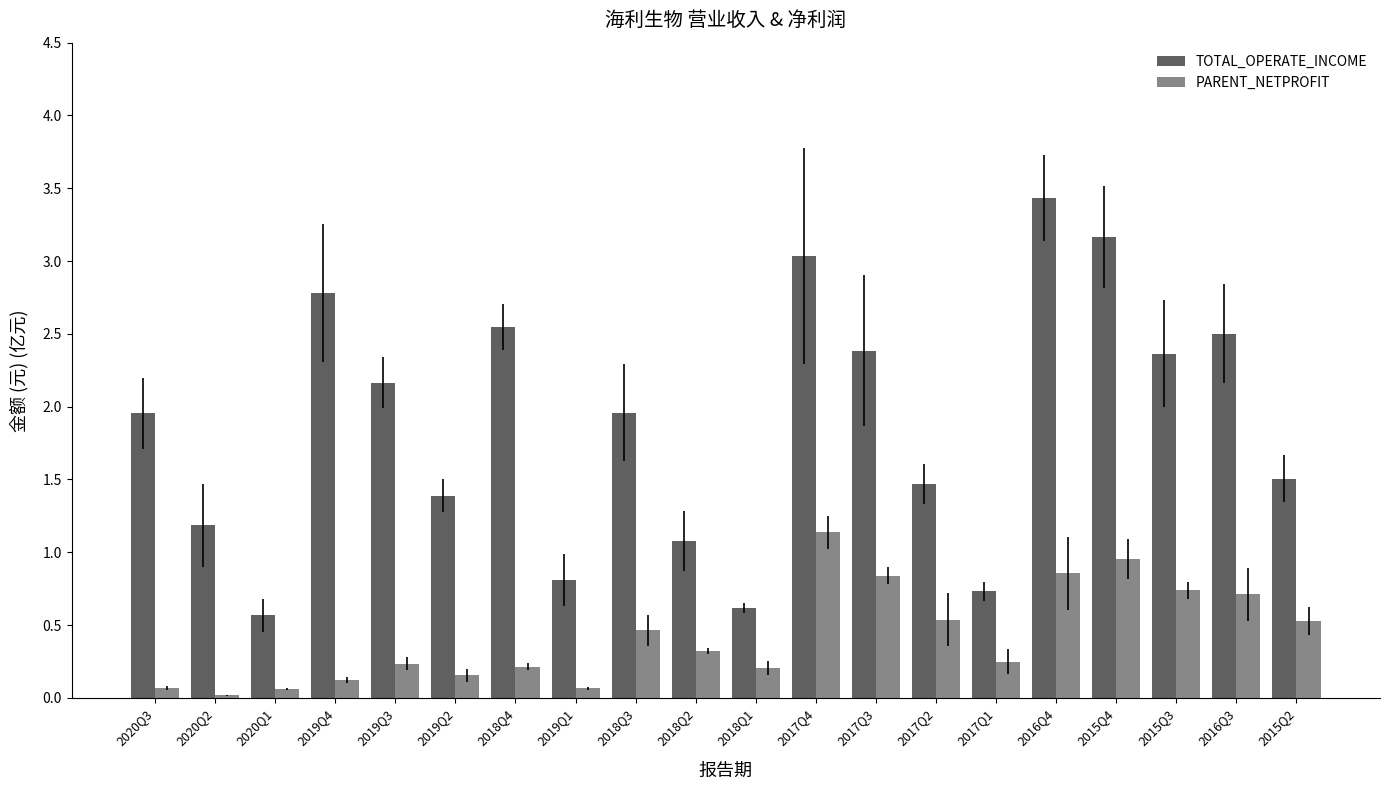

Which series has the largest total across all categories?

TOTAL_OPERATE_INCOME